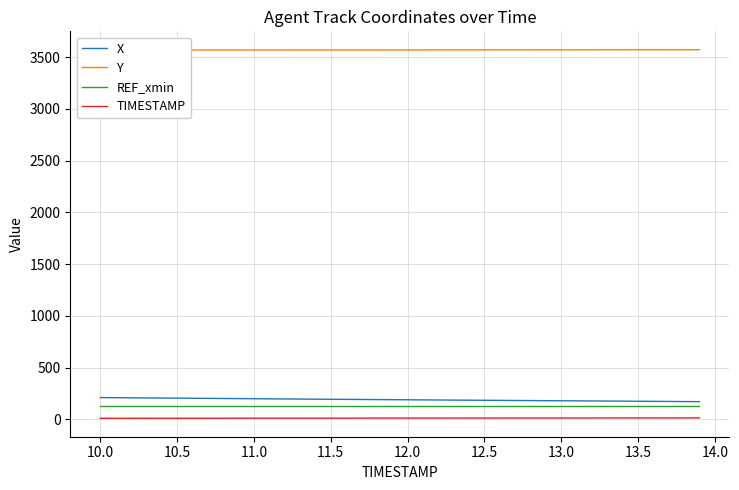

Which series has the largest total across all categories?

Y